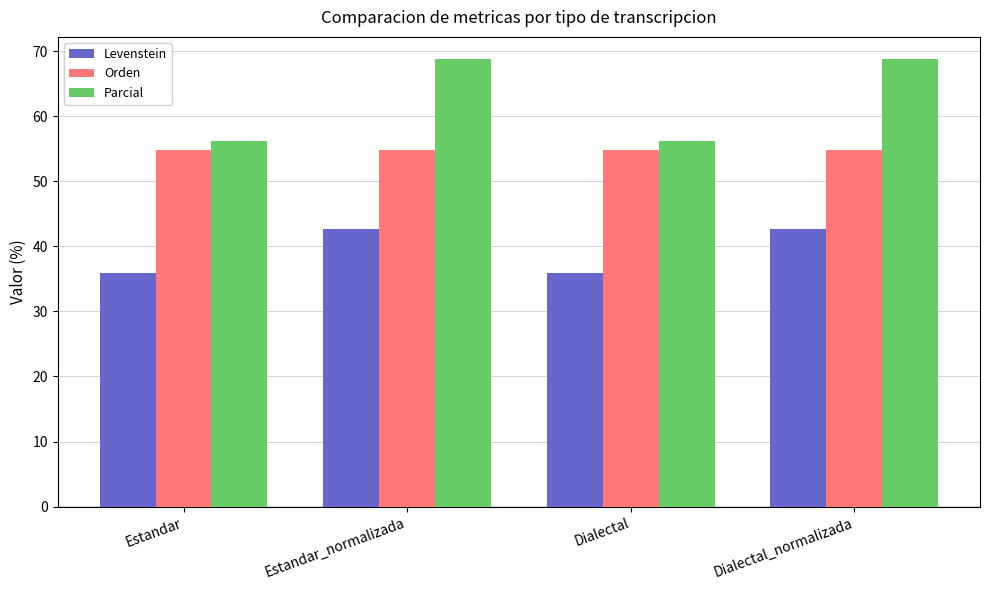

Reading left to right, list all the values displayed in this chart.

Levenstein: Estandar=35.9	Estandar_normalizada=42.6	Dialectal=35.9	Dialectal_normalizada=42.6
Orden: Estandar=54.9	Estandar_normalizada=54.9	Dialectal=54.9	Dialectal_normalizada=54.9
Parcial: Estandar=56.2	Estandar_normalizada=68.8	Dialectal=56.2	Dialectal_normalizada=68.8